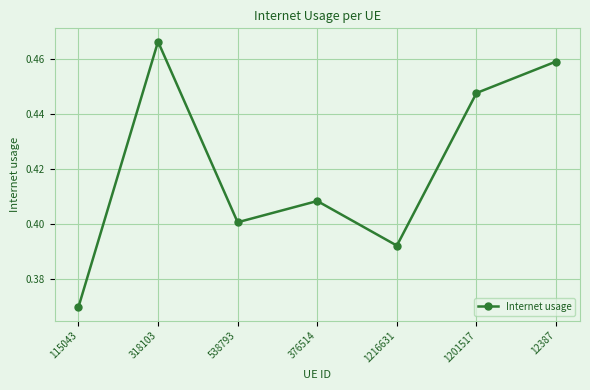

What is the sum of all values?

2.9